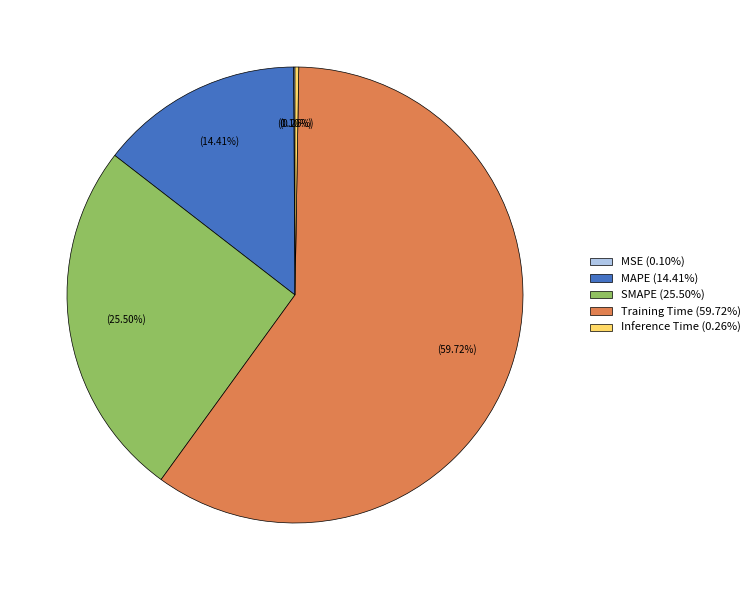

To the nearest percent, what is the difference between the largest and smallest slice percentages?

60%